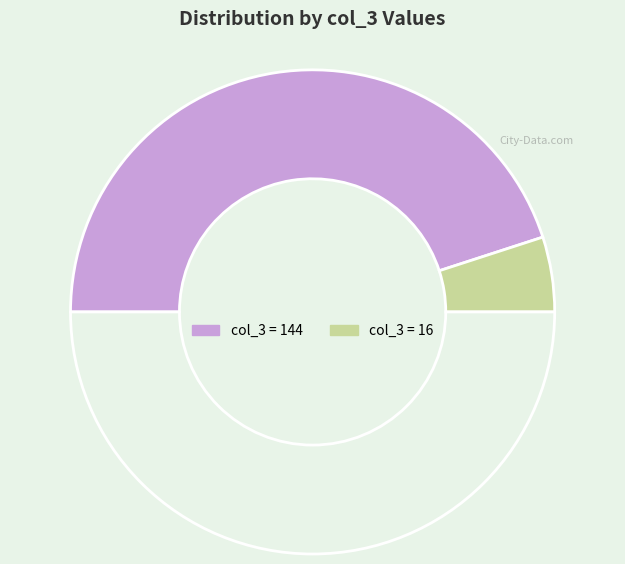

To the nearest percent, what is the difference between the largest and smallest slice percentages?

80%